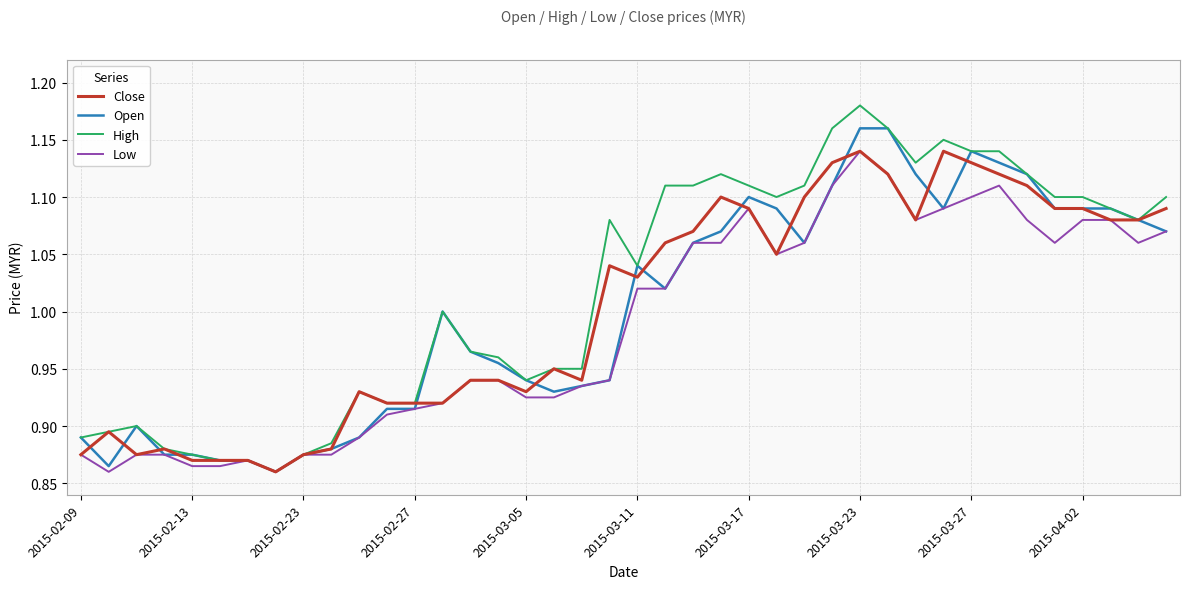

Does the chart have visible grid lines?

Yes